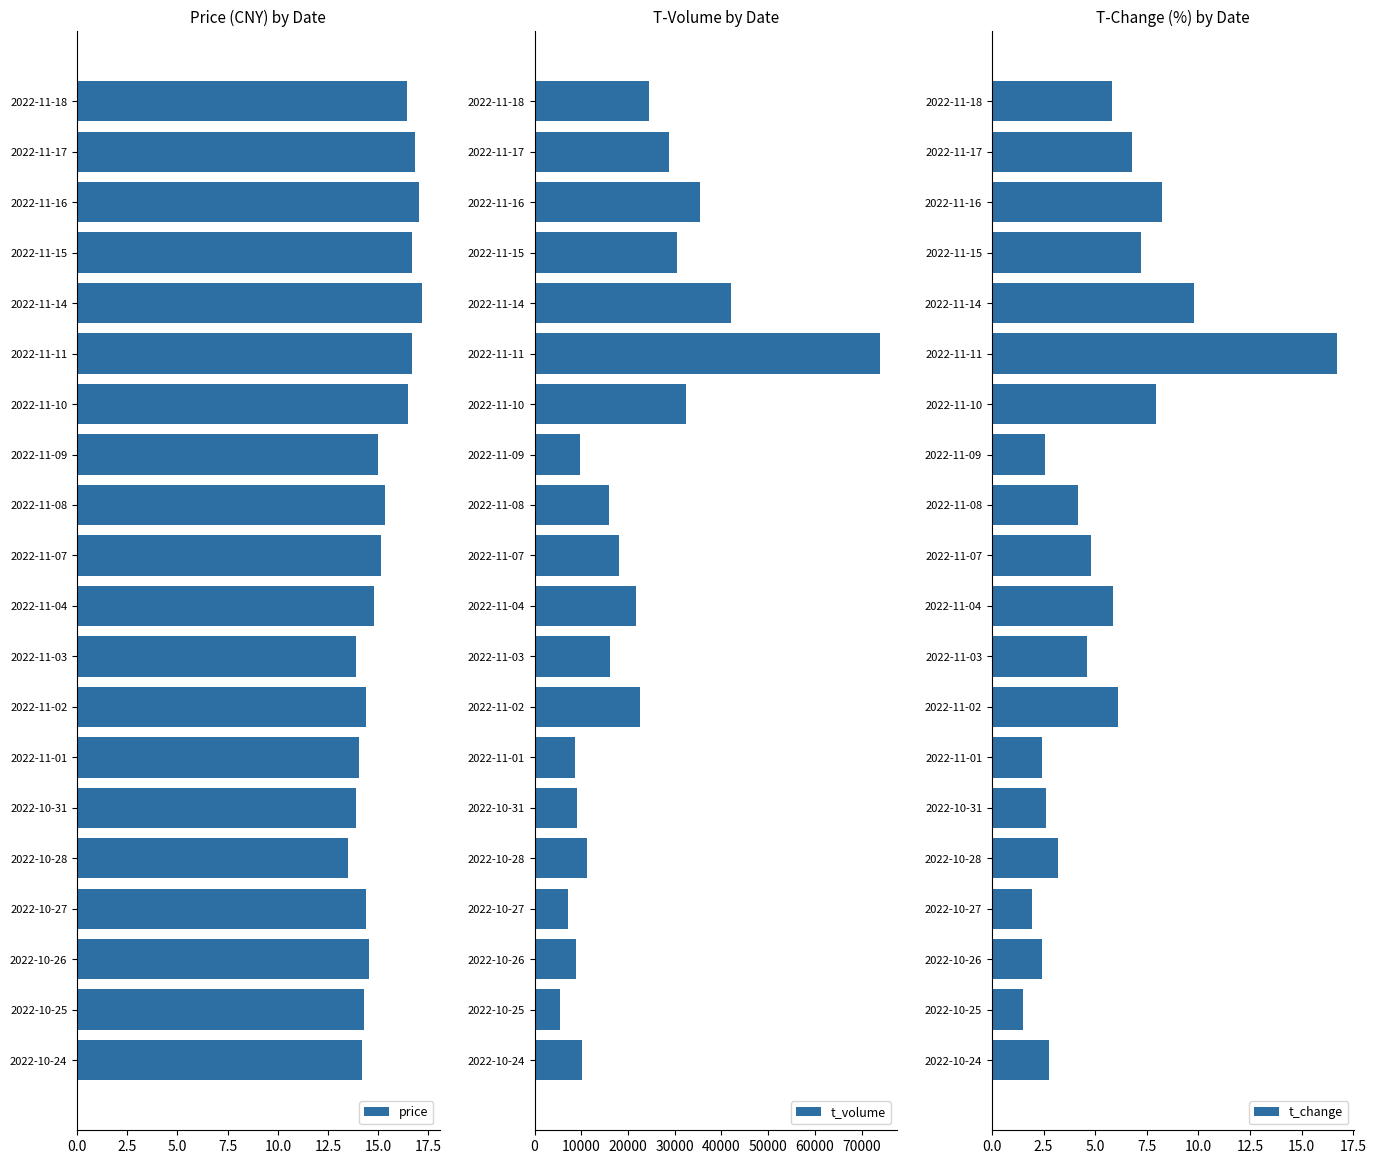

What value does the t_change series have at 2022-10-26?

2.4